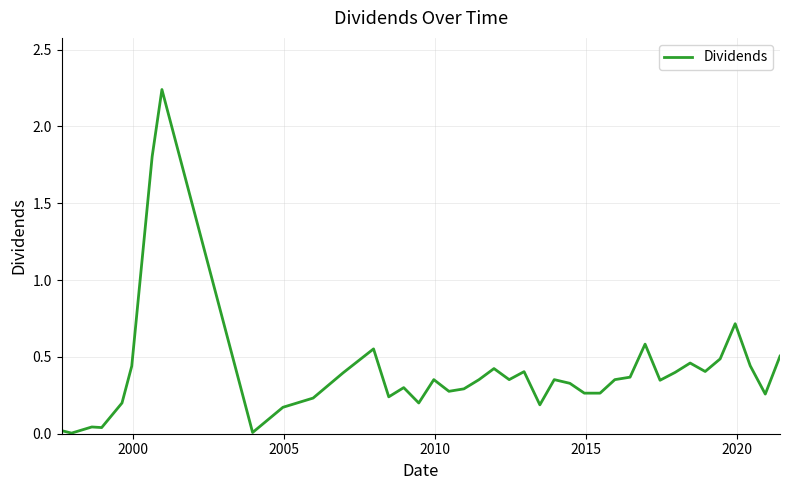

Does the chart display data point markers on the line(s)?

No